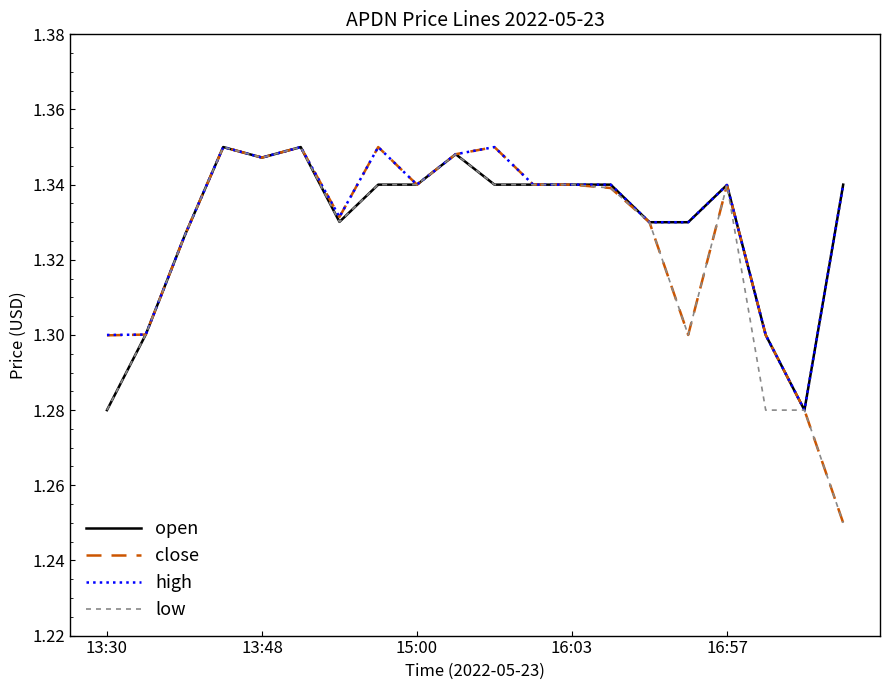

List the series in order of their overall mean, highest first.

high, open, close, low